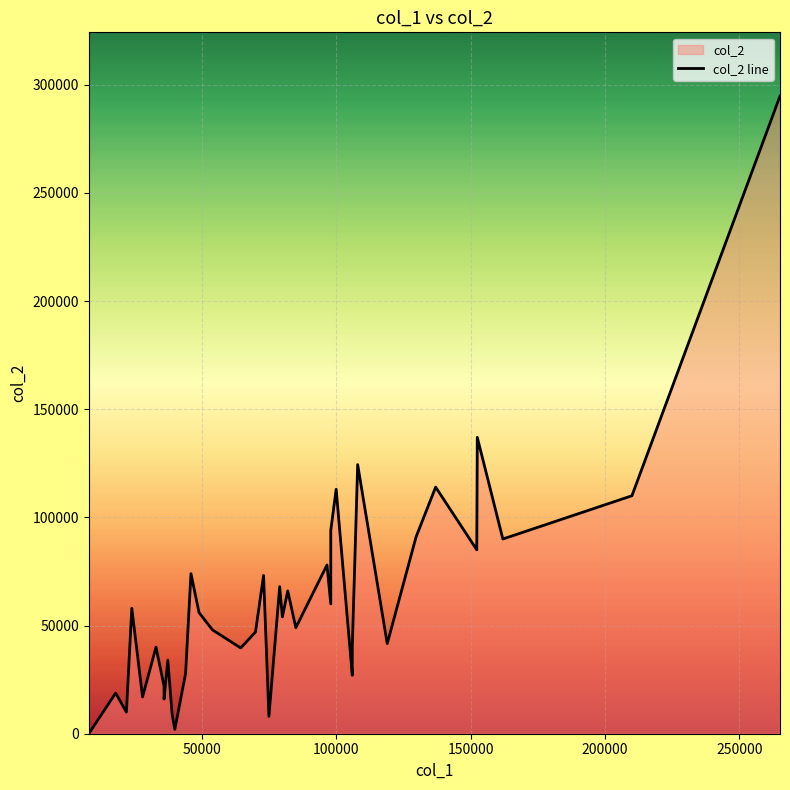

Reading left to right, transcribe all the data shown in this chart.

0	18800	10000	58000	17000	40000	22000	16000	34000	9000	2000	27807	74000	56000	48000	39650	47000	73157	8000	68000	54000	66000	49000	78000	60000	94000	113000	113000	27000	40000	124383	41650	91000	114000	114000	85000	137000	90000	110000	294734